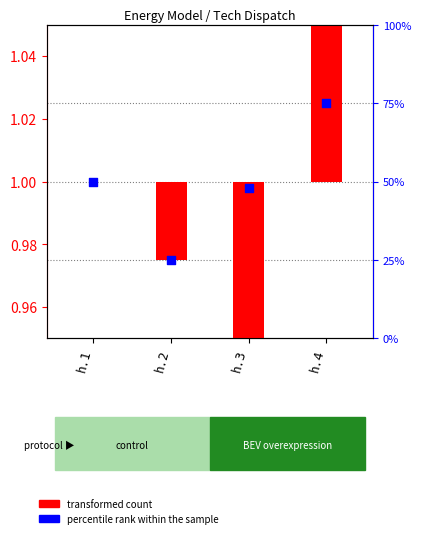

Between h.3 and h.1, which is larger?

h.1